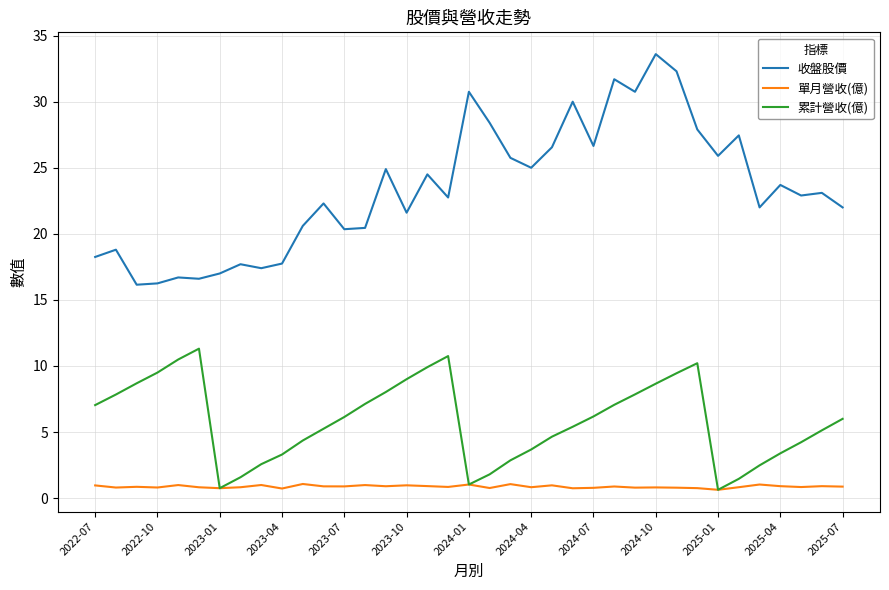

What is the maximum value shown in the chart?

33.6